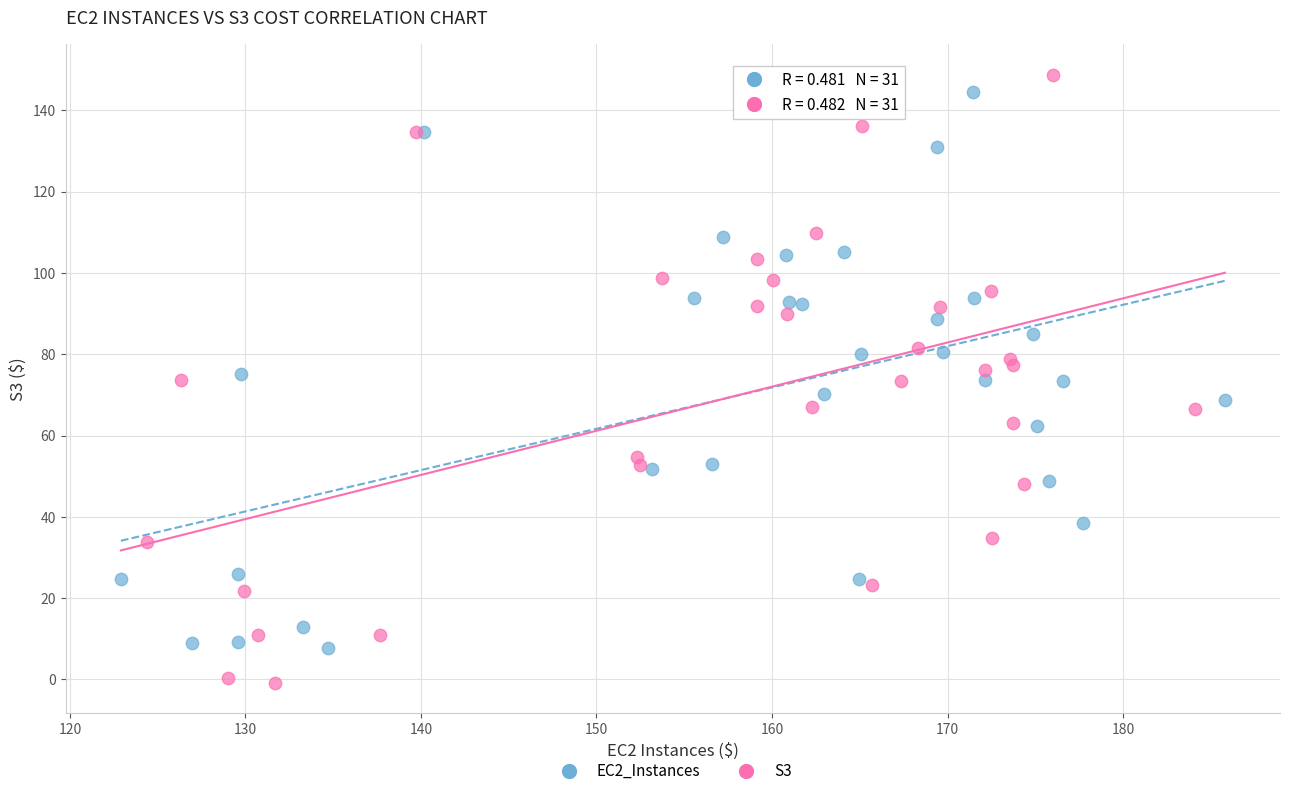

Which series reaches the maximum Y coordinate?

S3